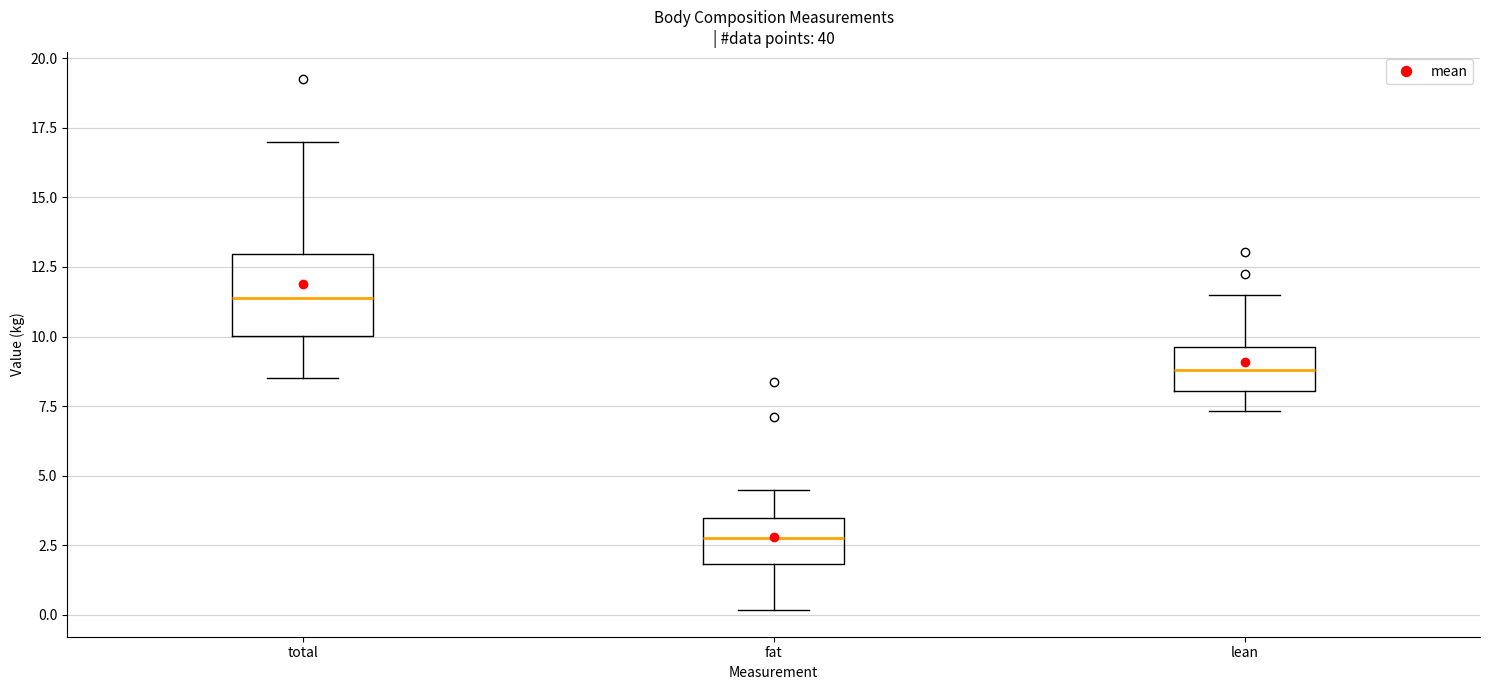

Reading left to right, read every box against the y-axis: the position of its median line, the range the box covers, and the ends of its whiskers. The values are not printed on the chart, so give them approximately, as read against the axis.

total: median 11.5, box 10.0 to 13.0, whiskers 8.5 to 17.0
fat: median 3.0, box 2.0 to 3.5, whiskers 0.0 to 4.5
lean: median 9.0, box 8.0 to 9.5, whiskers 7.5 to 11.5